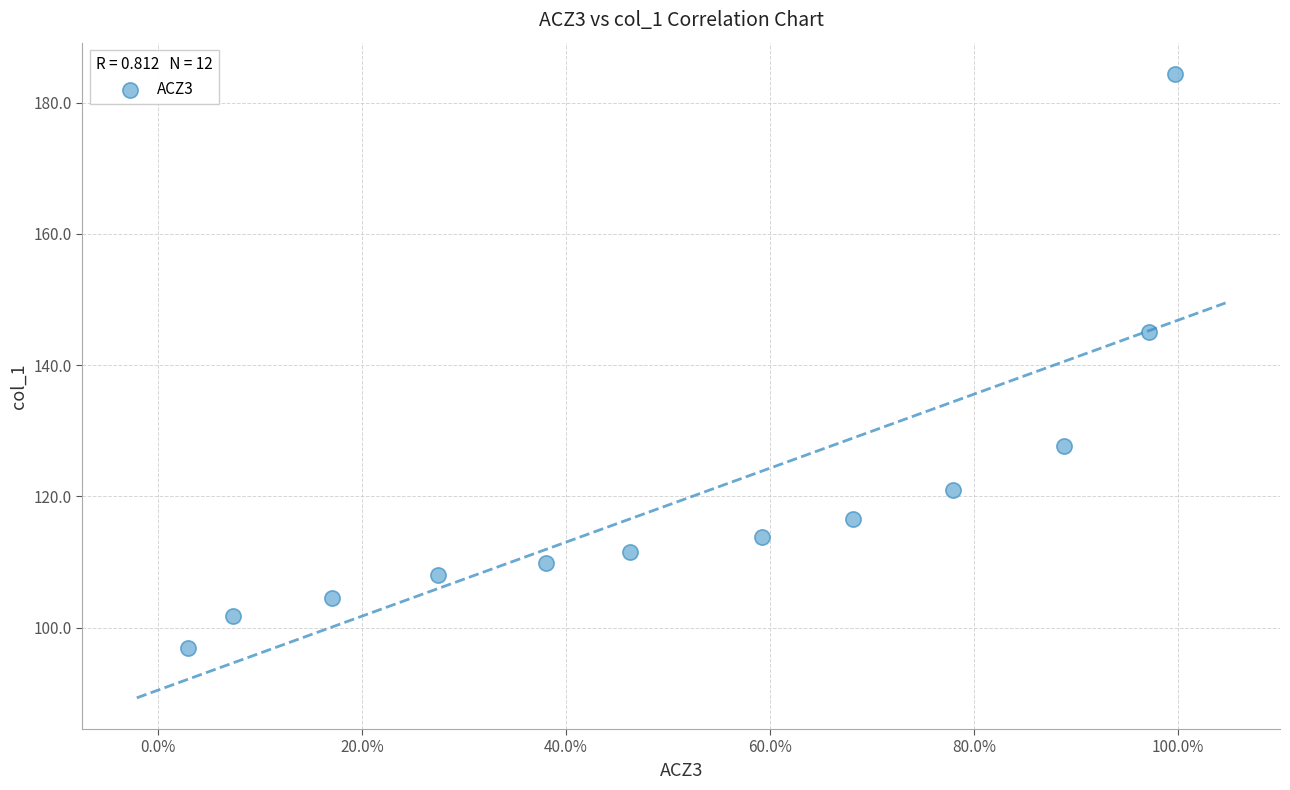

What Y value in the scatter plot is closest to 140?

145.1